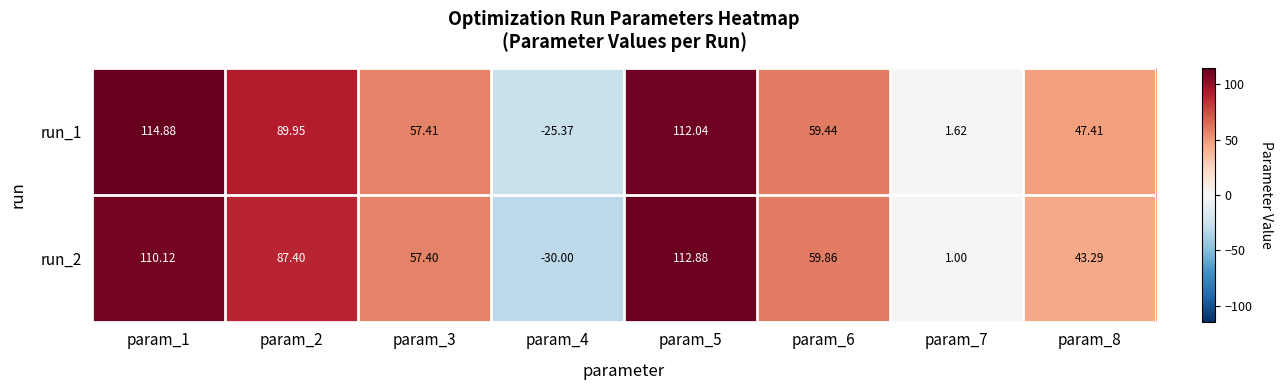

List the series in order of their overall mean, highest first.

run_1, run_2